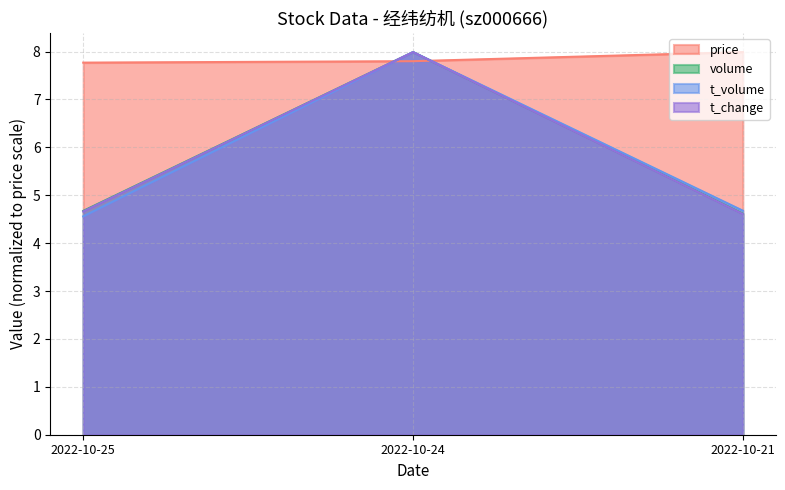

Which has a higher value, 2022-10-25 or 2022-10-24?

2022-10-24